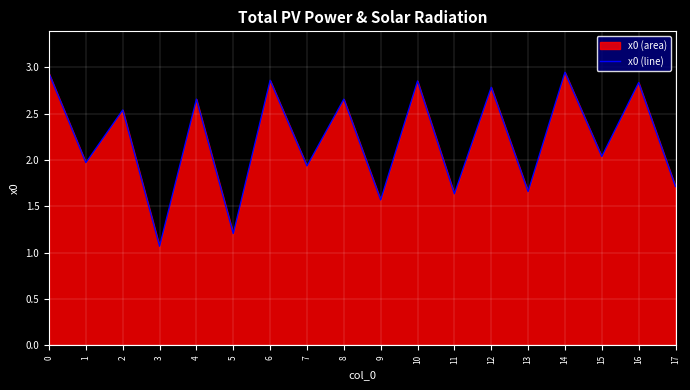

Rank the categories by value from lowest to highest.

3, 5, 9, 11, 13, 17, 7, 1, 15, 2, 8, 4, 12, 16, 10, 6, 0, 14